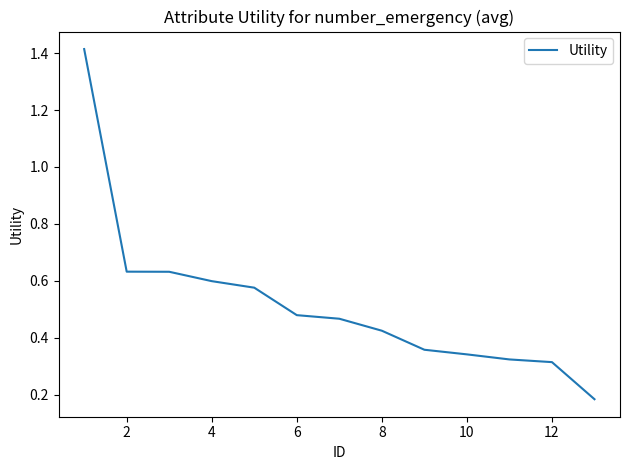

What is the difference between the maximum and minimum values?

1.2